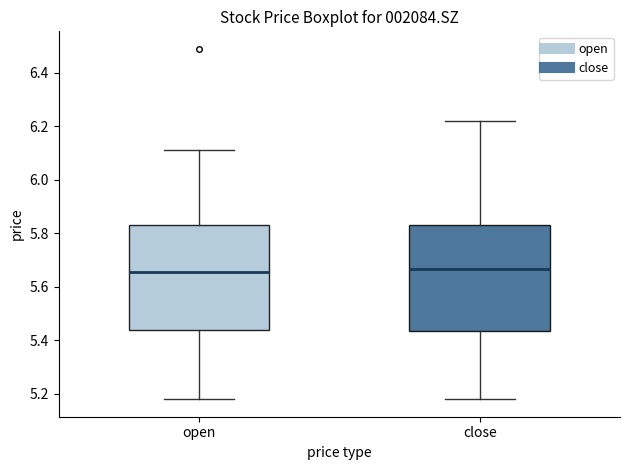

Where does the median line of the box for close sit on the y-axis? The values are not printed on the chart, so give them approximately, as read against the axis.

5.66